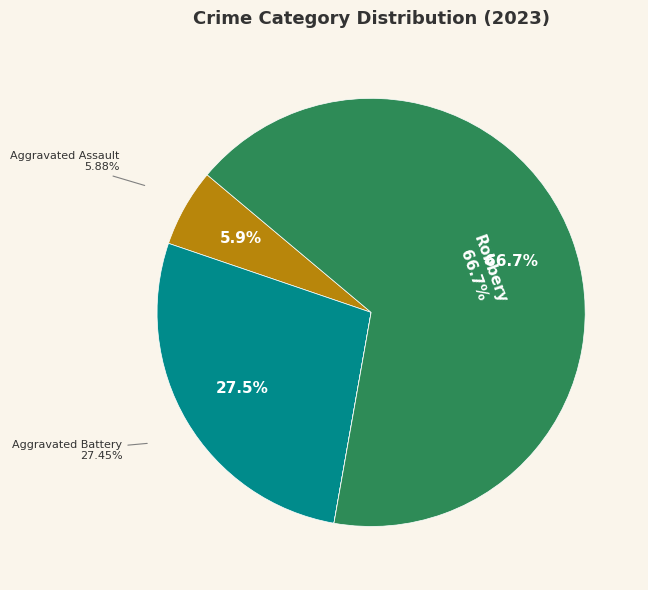

Does Aggravated Assault represent more than half of the total?

No